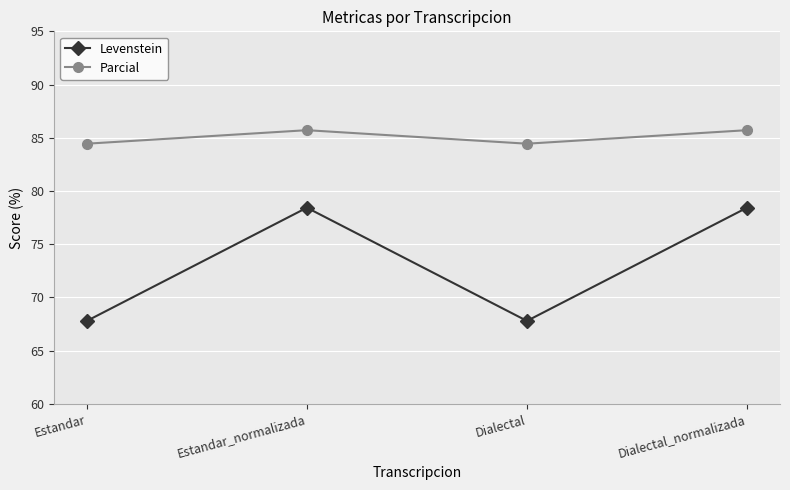

Where is the first local maximum for Levenstein?

Estandar_normalizada